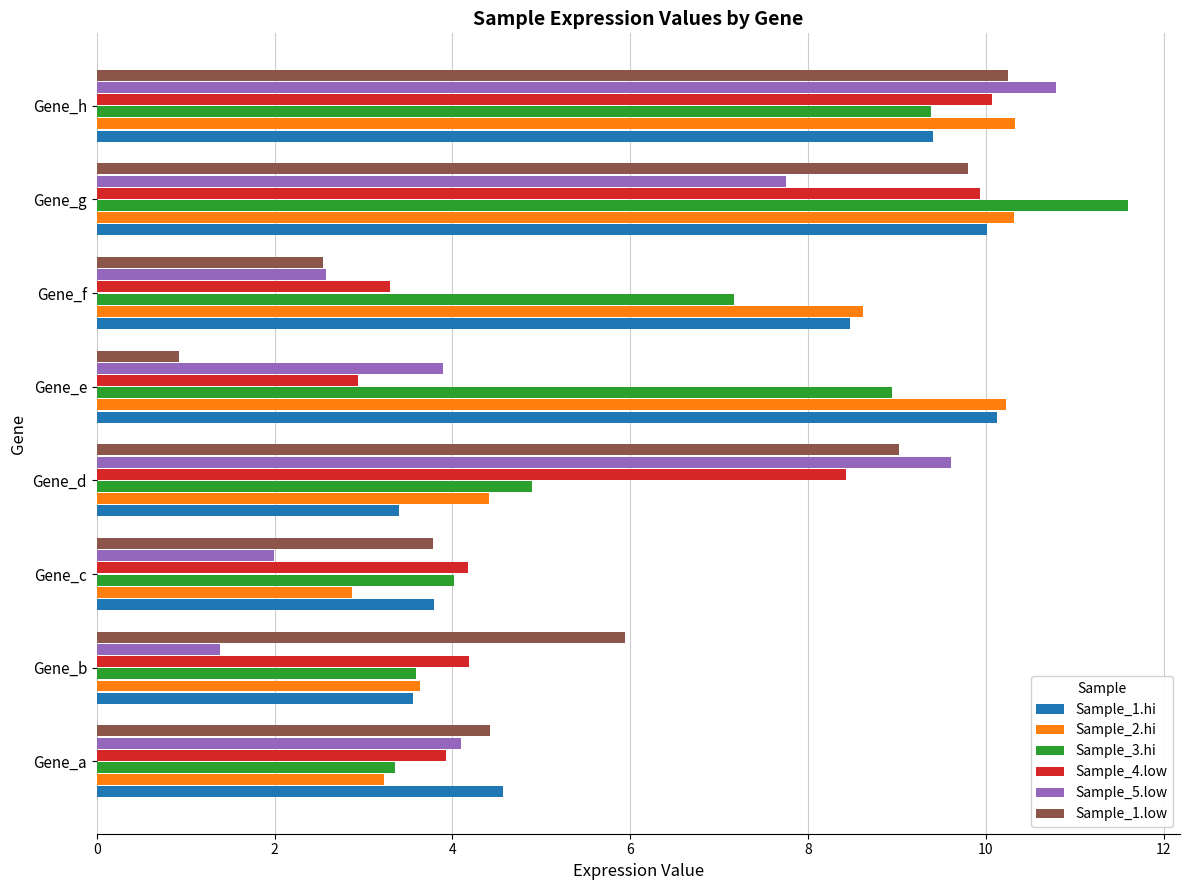

The value of Sample_1.low at Gene_f is 2.5. True or false?

True